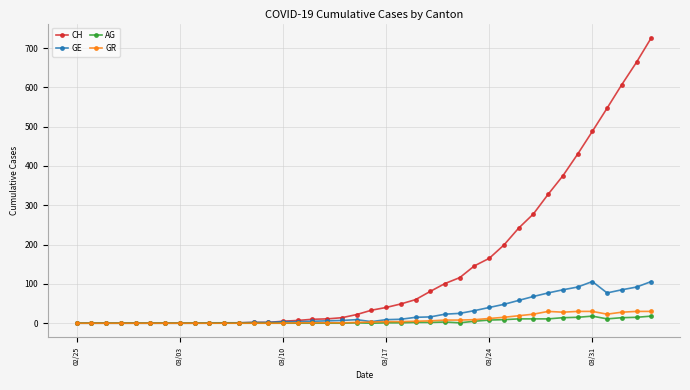

Which series has the largest total across all categories?

CH